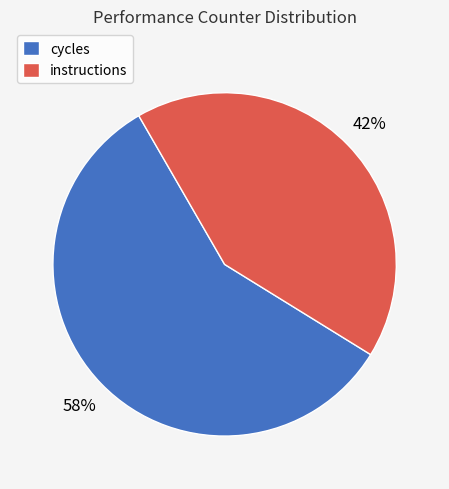

Is there any slice that represents more than half of the pie?

Yes